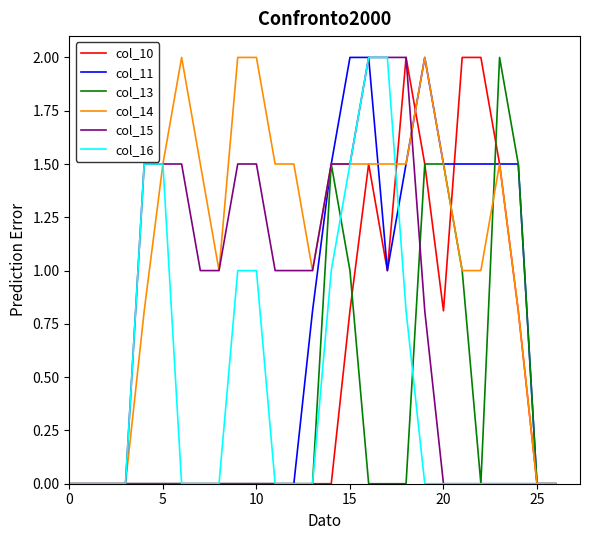

Which series has the largest total across all categories?

col_14